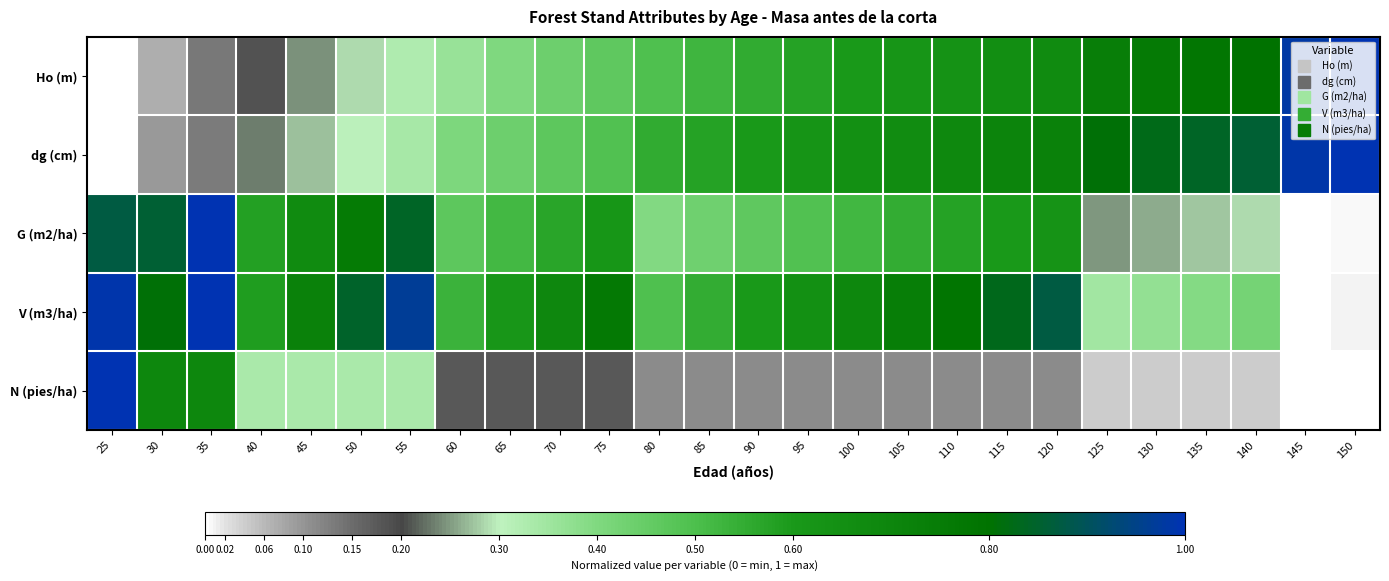

At which category is the sum across all series the highest?

120